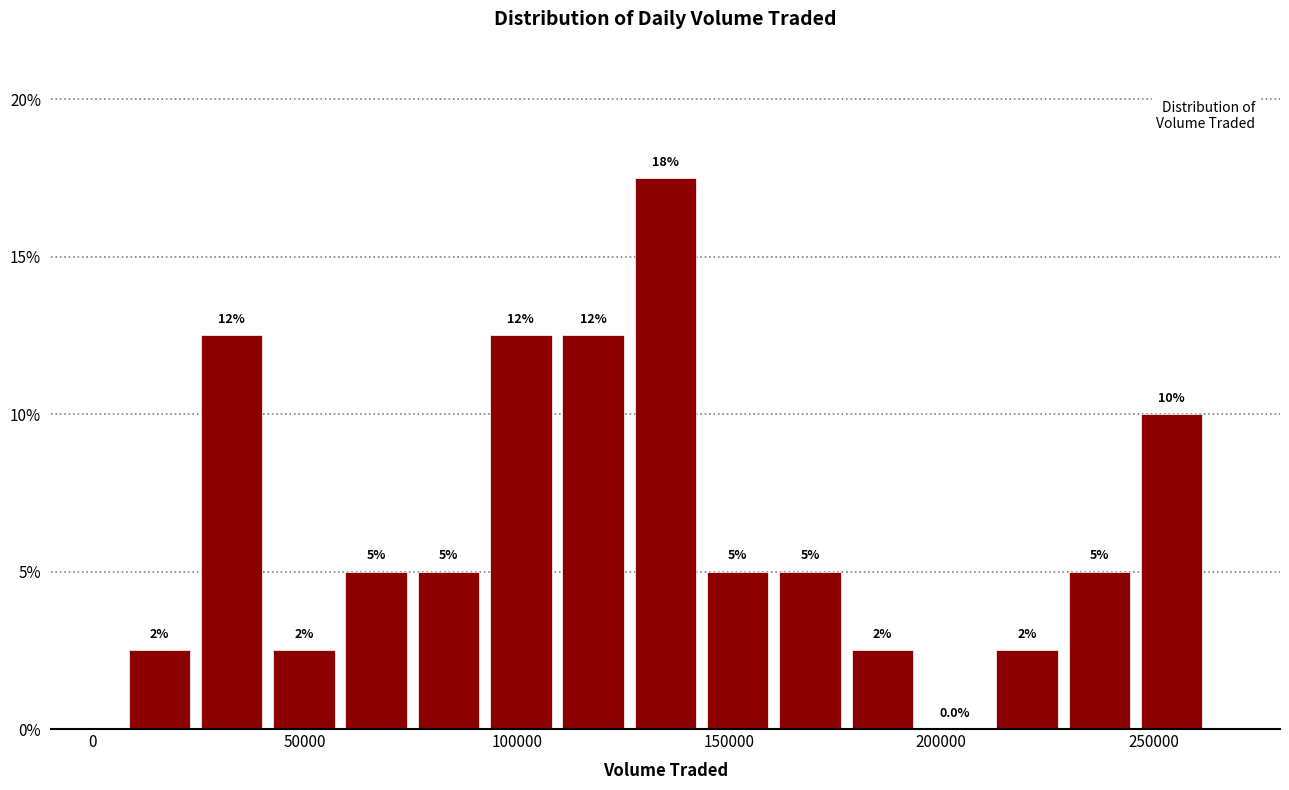

Around what value on the x-axis is the tallest bar? Give the approximate position of its centre, as read against the axis.

135000